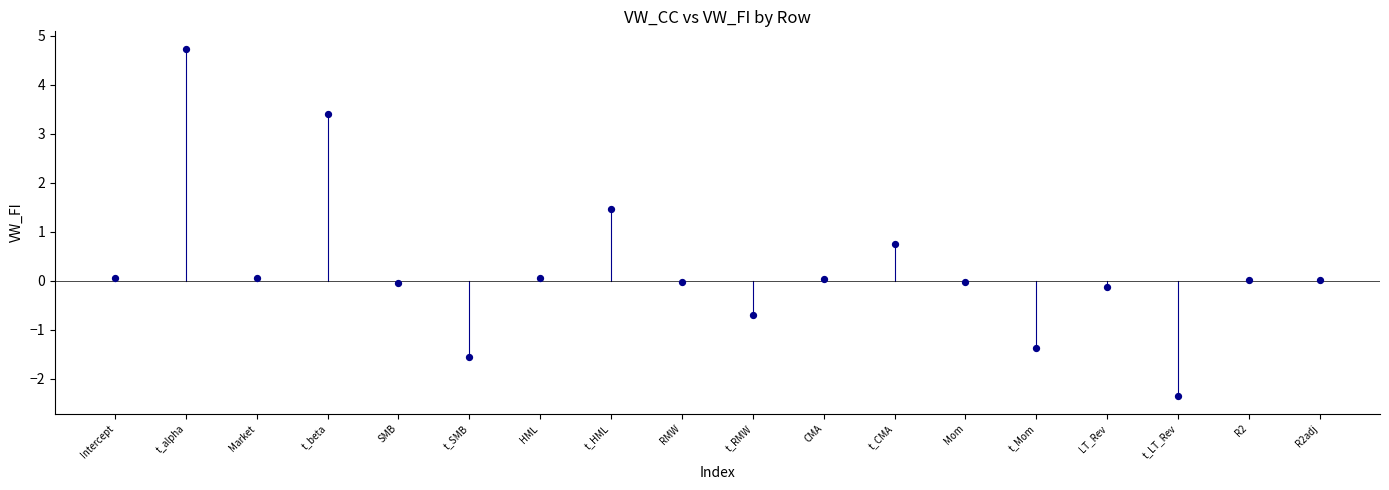

What Y value in the scatter plot is closest to 1?

0.8